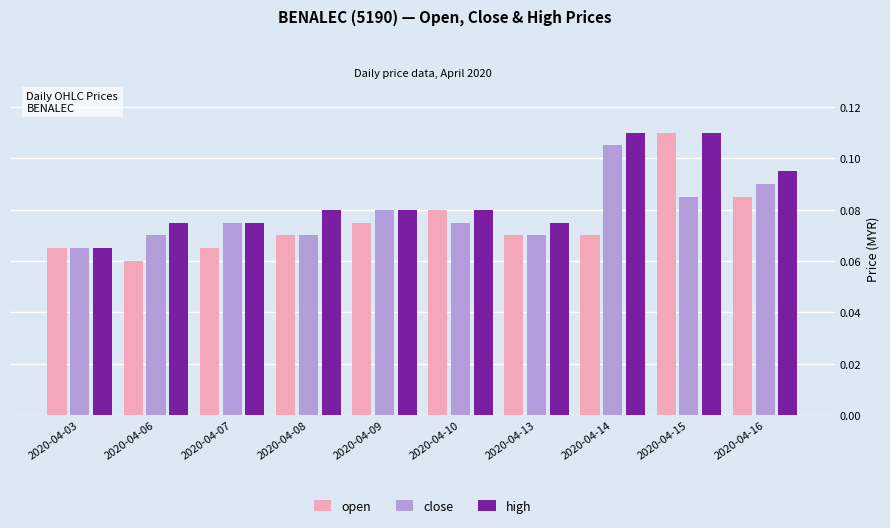

How many distinct data groups are displayed?

3